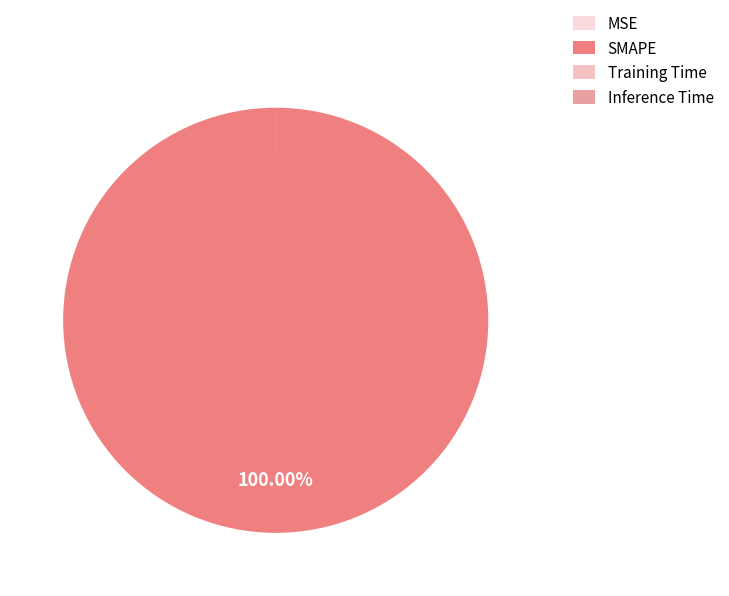

Is it true that Training Time is 34% of the pie?

False